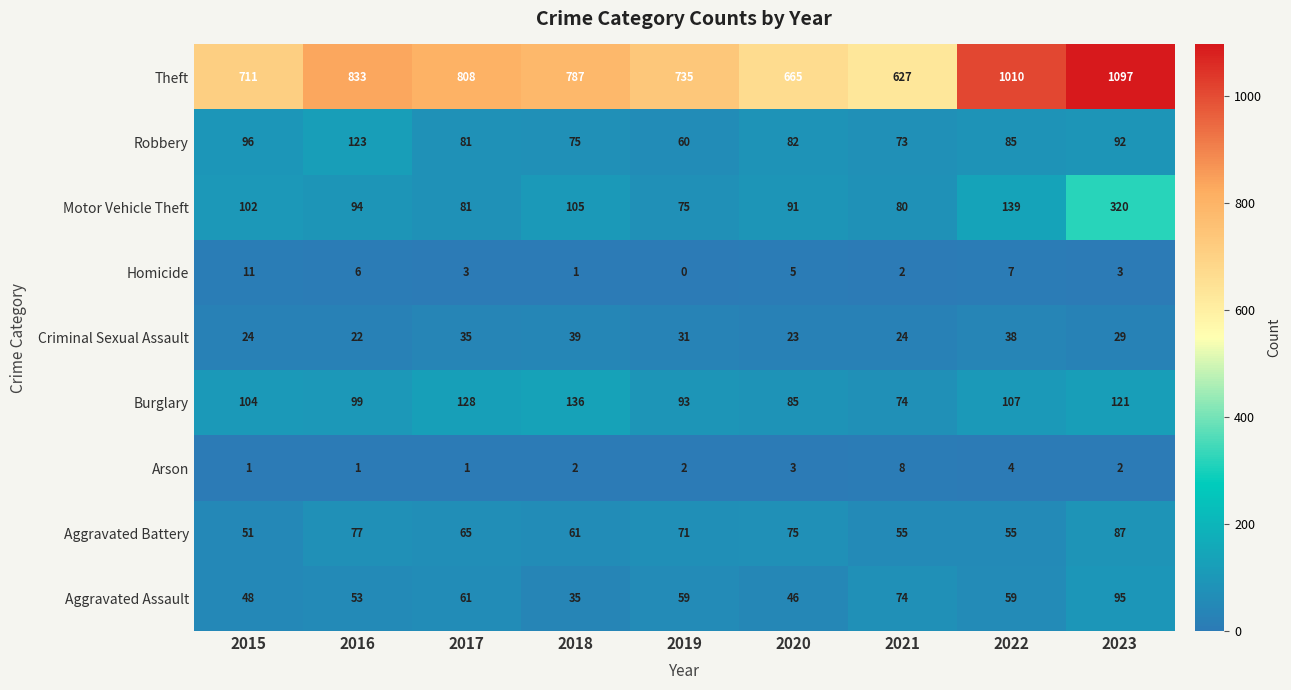

Count the number of data series in this chart.

9